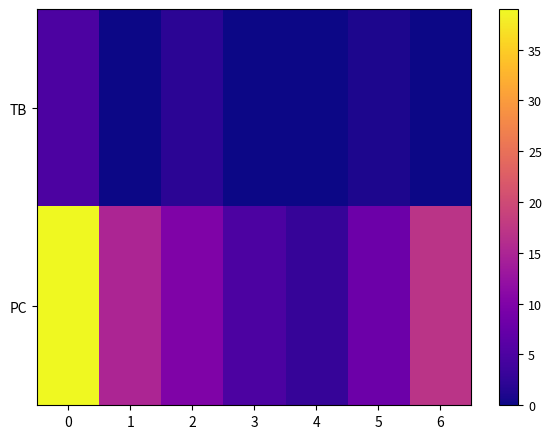

Which series has the largest range (max minus min)?

PC